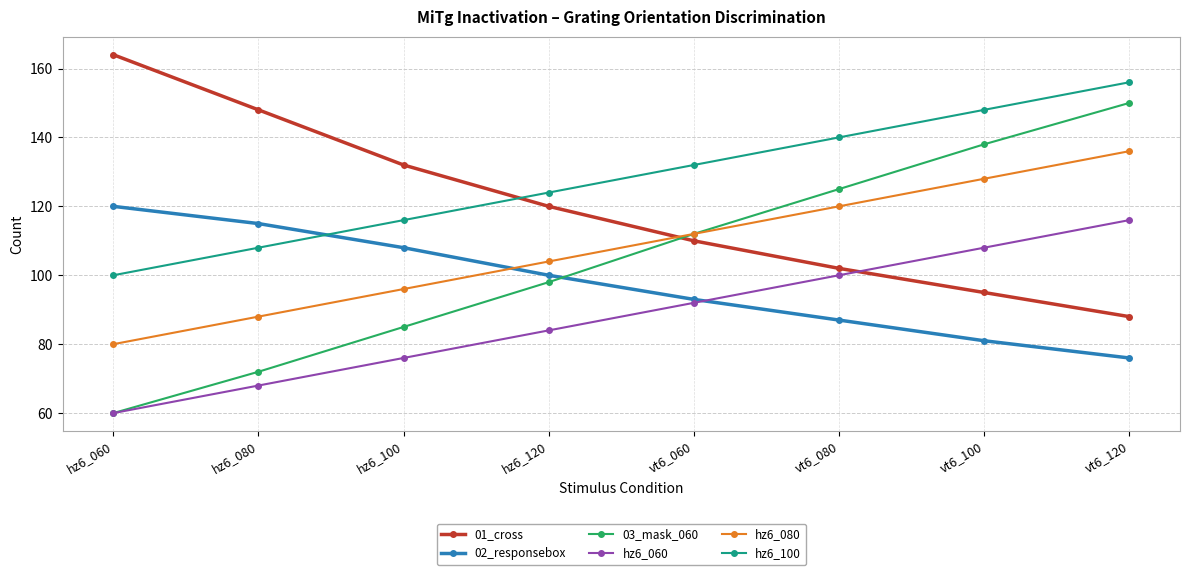

What is the minimum value for 03_mask_060?

60